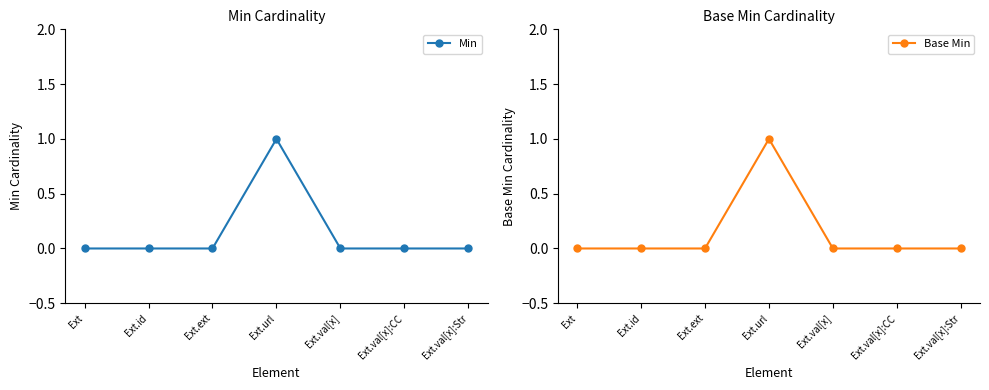

How many data points does each series have?

7